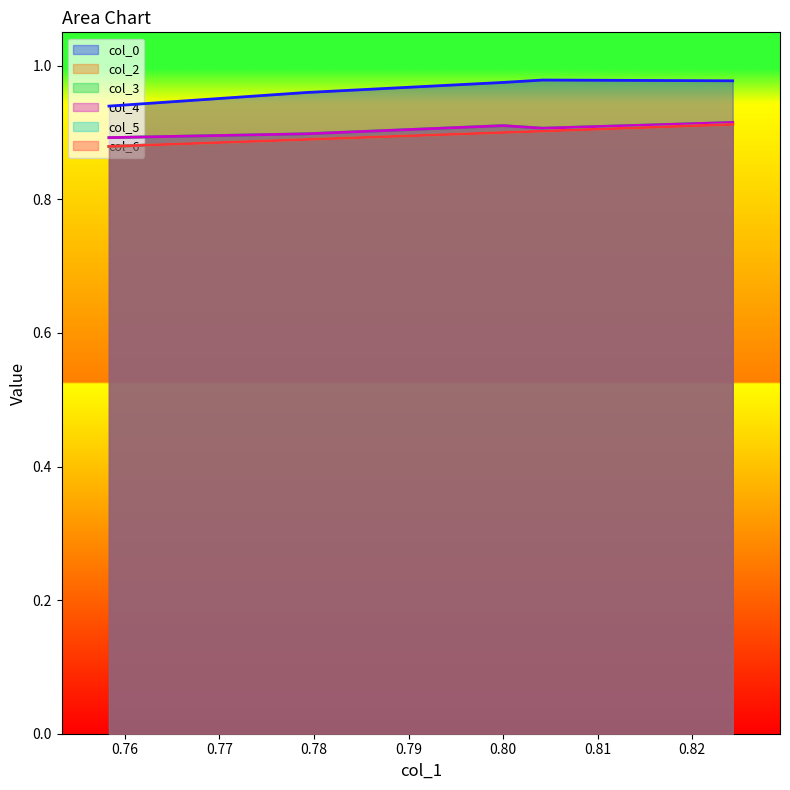

Does the chart have visible grid lines?

No